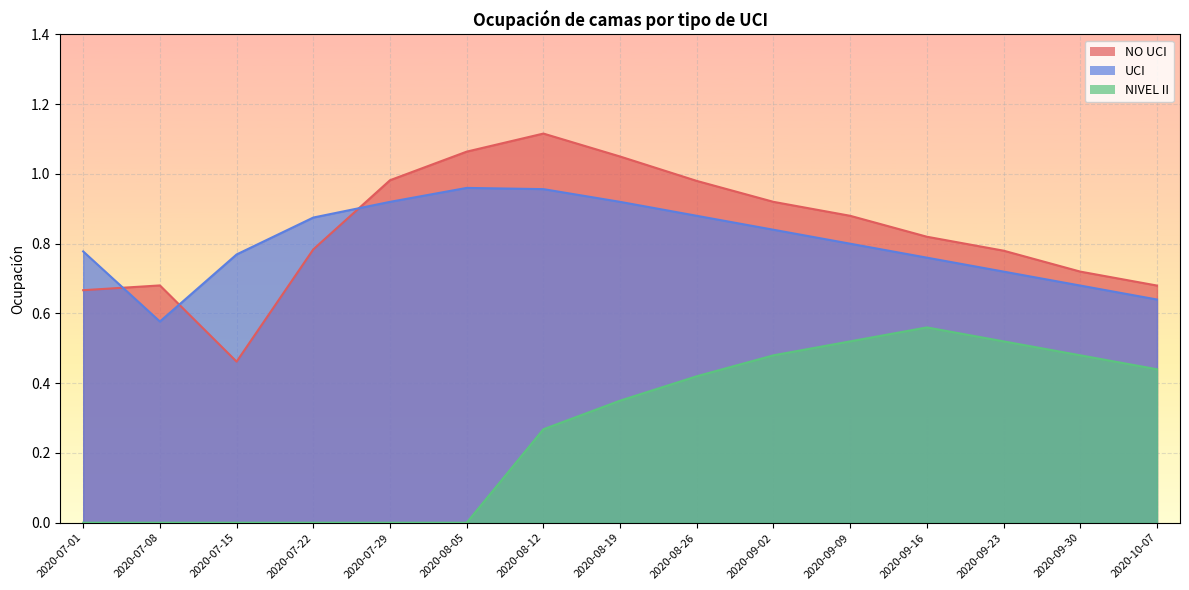

Is the value of NO UCI at 2020-08-26 greater than the value of UCI at 2020-07-08?

Yes